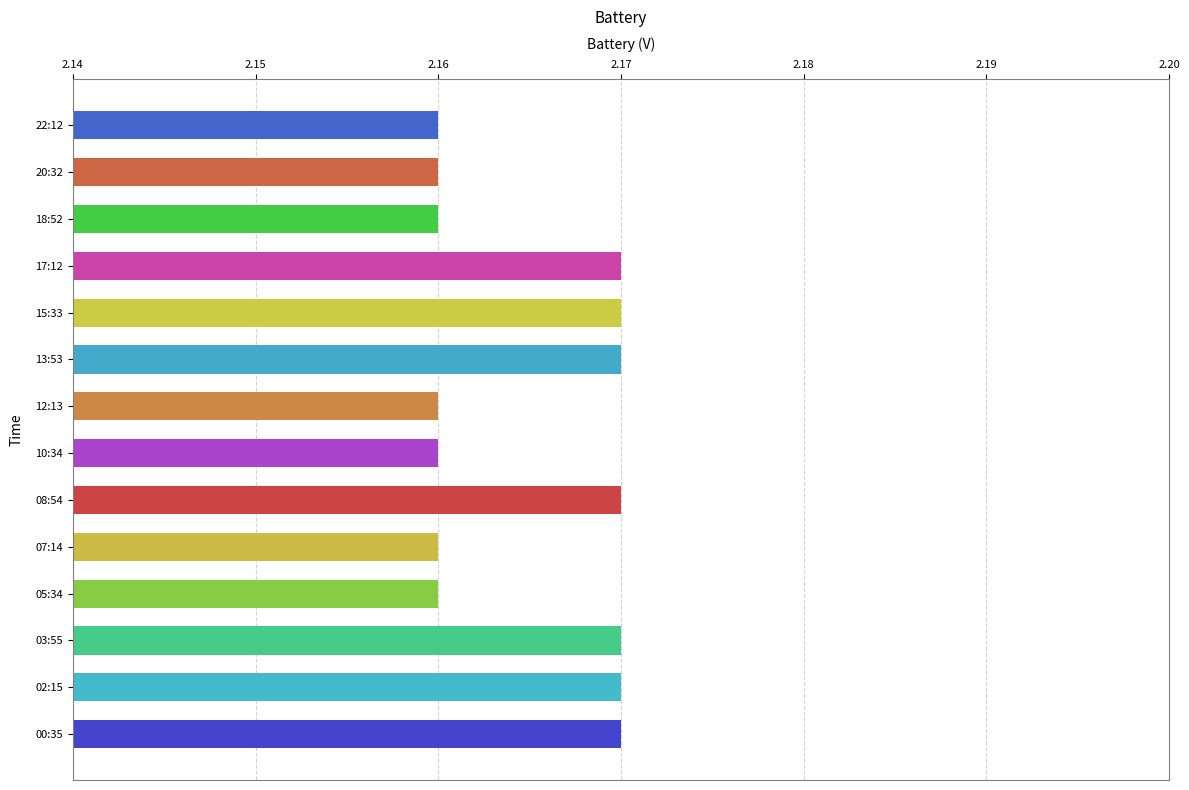

What is the sum of the values at 03:55 and 02:15?

4.3